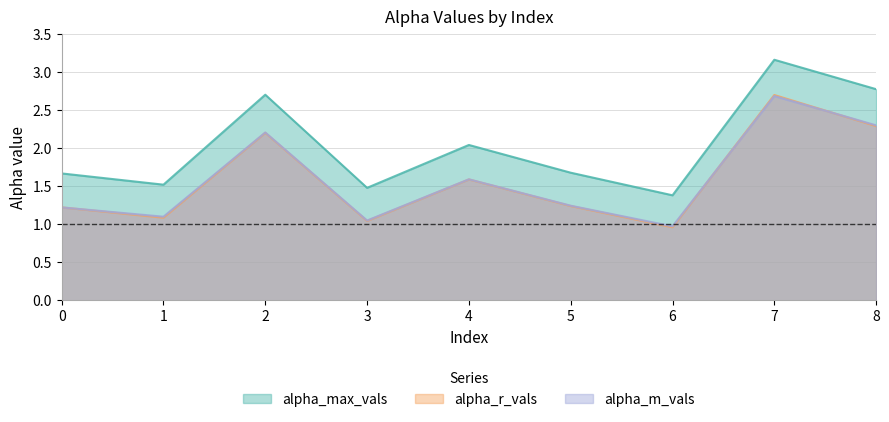

What is the difference between the alpha_max_vals values at 8 and 1?

1.3